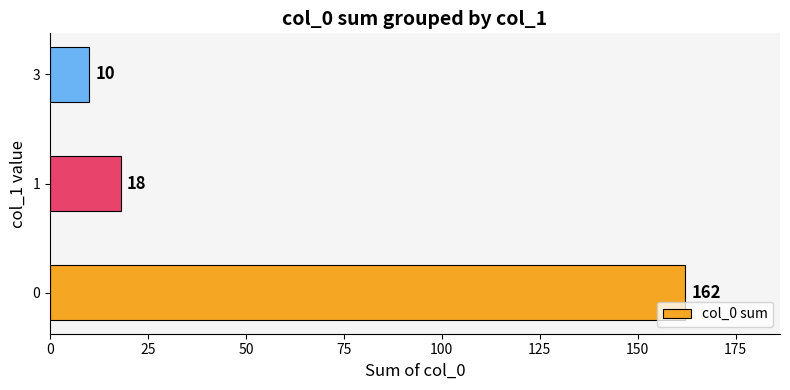

True or false: the data shows 162 at 0.

True